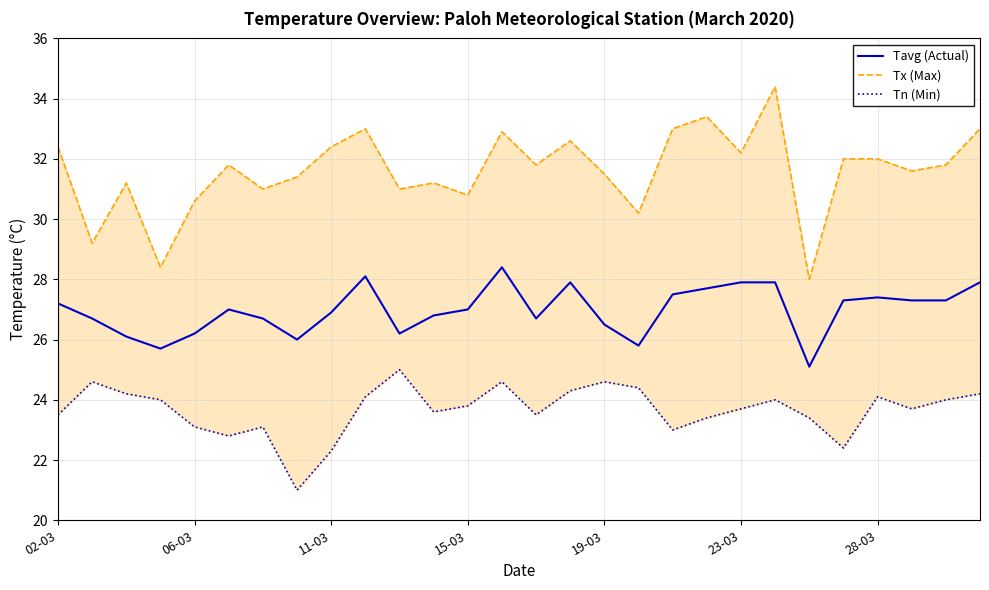

The Tavg (Actual) series shows 27.4 at 28-03. True or false?

True